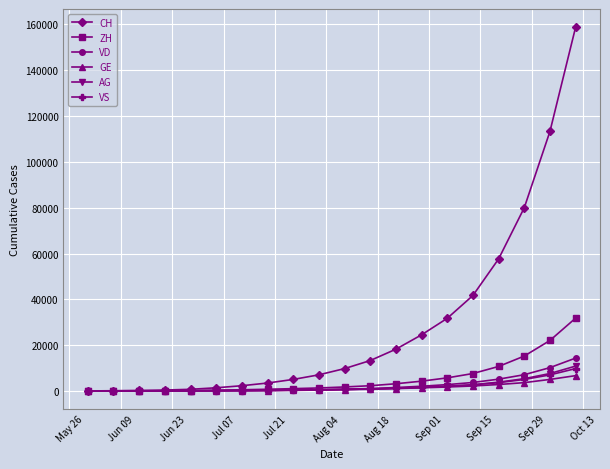

Which series has the widest spread of values?

CH